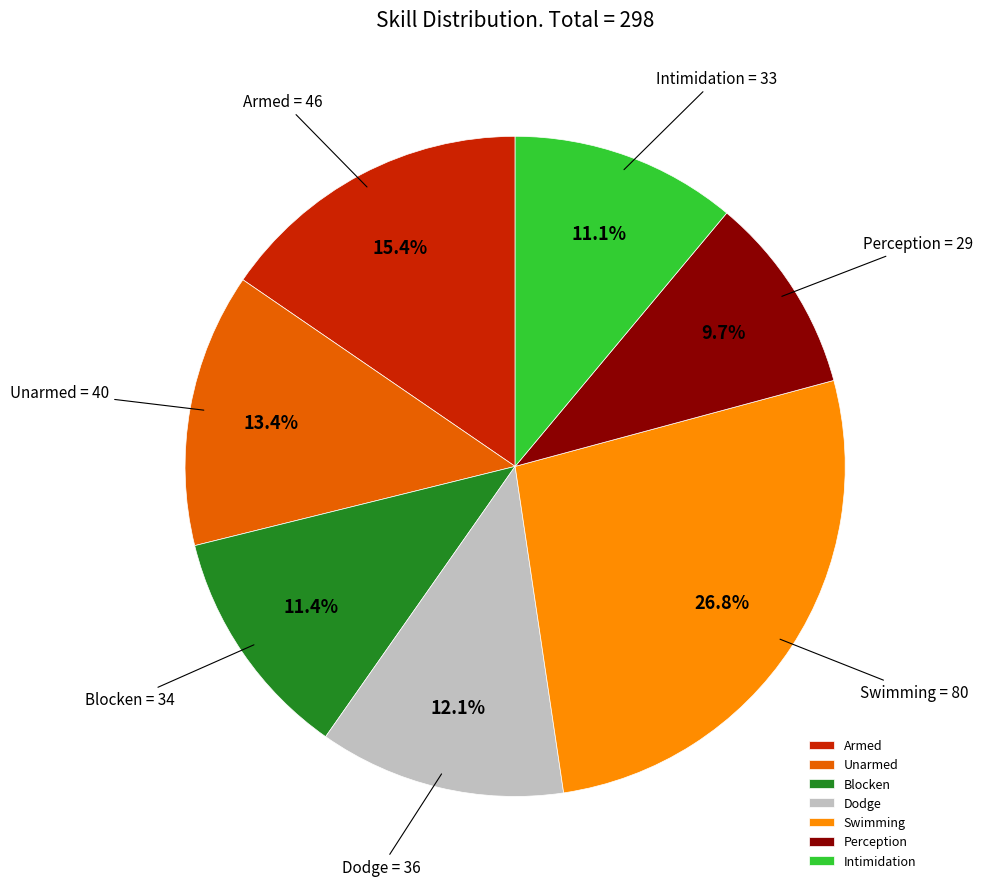

Is there any slice that represents more than half of the pie?

No